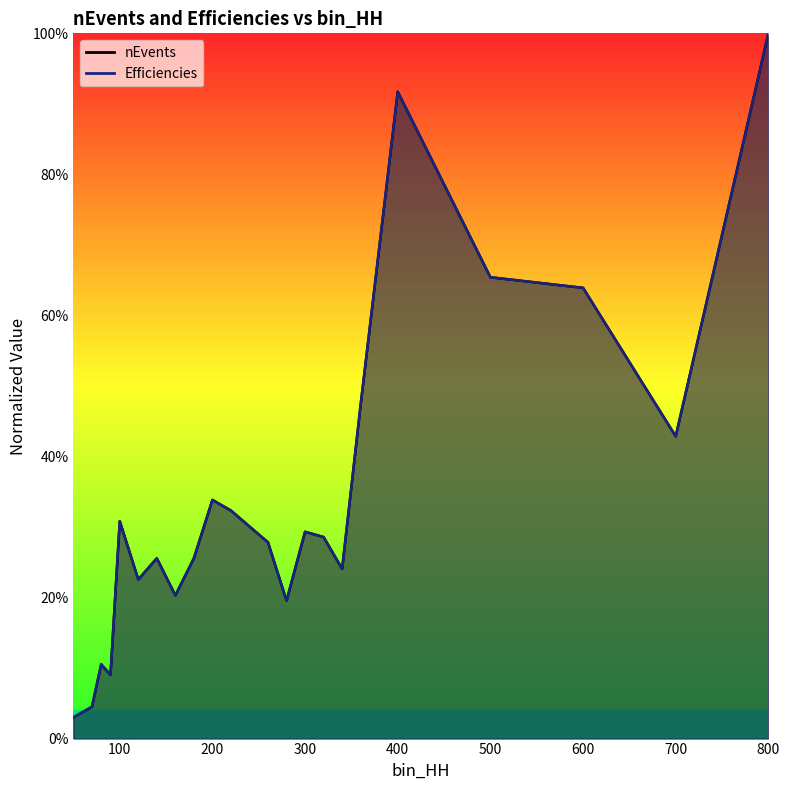

Reading left to right, extract all data points from this chart.

nEvents: 50=0.0	70=0.0	80=0.1	90=0.1	100=0.3	120=0.2	140=0.3	160=0.2	180=0.3	200=0.3	220=0.3	240=0.3	260=0.3	280=0.2	300=0.3	320=0.3	340=0.2	360=0.5	400=0.9	500=0.7	600=0.6	700=0.4	800=1.0
Efficiencies: 50=0.0	70=0.0	80=0.1	90=0.1	100=0.3	120=0.2	140=0.3	160=0.2	180=0.3	200=0.3	220=0.3	240=0.3	260=0.3	280=0.2	300=0.3	320=0.3	340=0.2	360=0.5	400=0.9	500=0.7	600=0.6	700=0.4	800=1.0